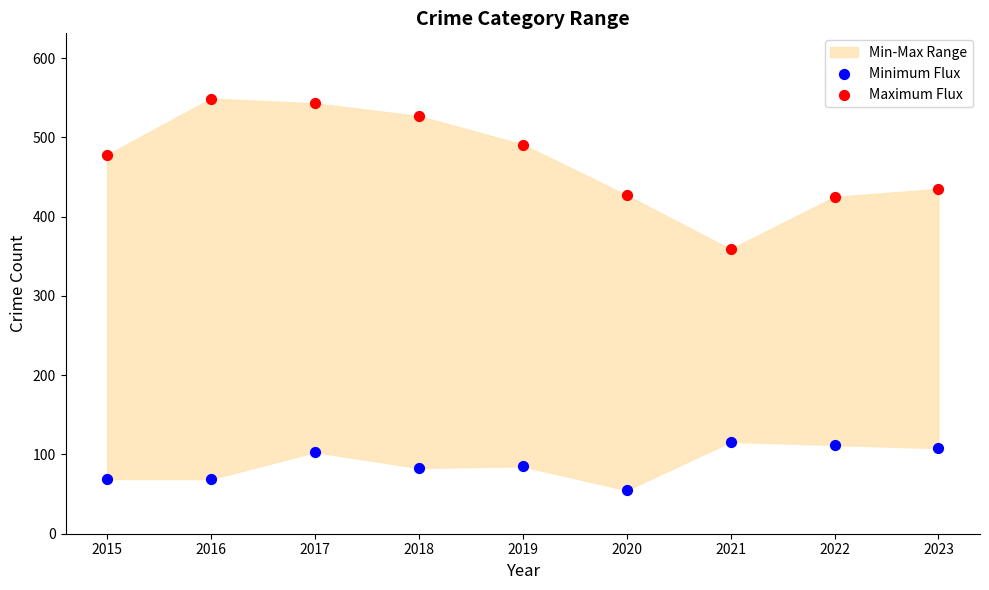

Which series has the widest spread of Y values?

Maximum Flux